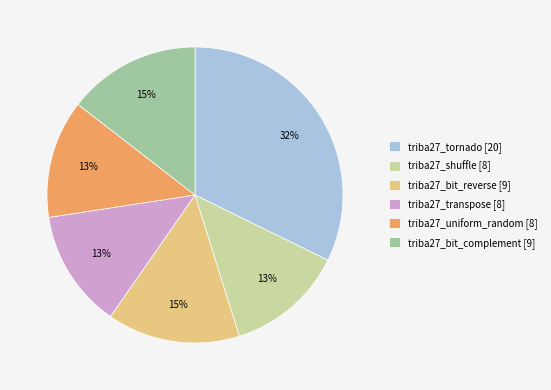

To the nearest percent, what percentage of the pie is triba27_shuffle?

13%